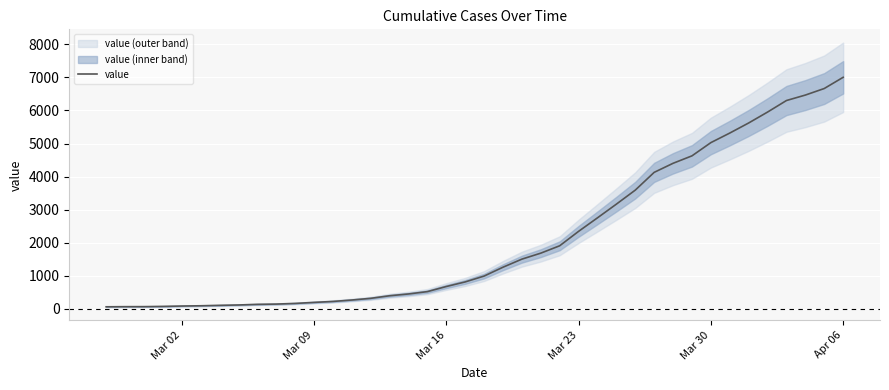

What is the maximum value for value?

7003